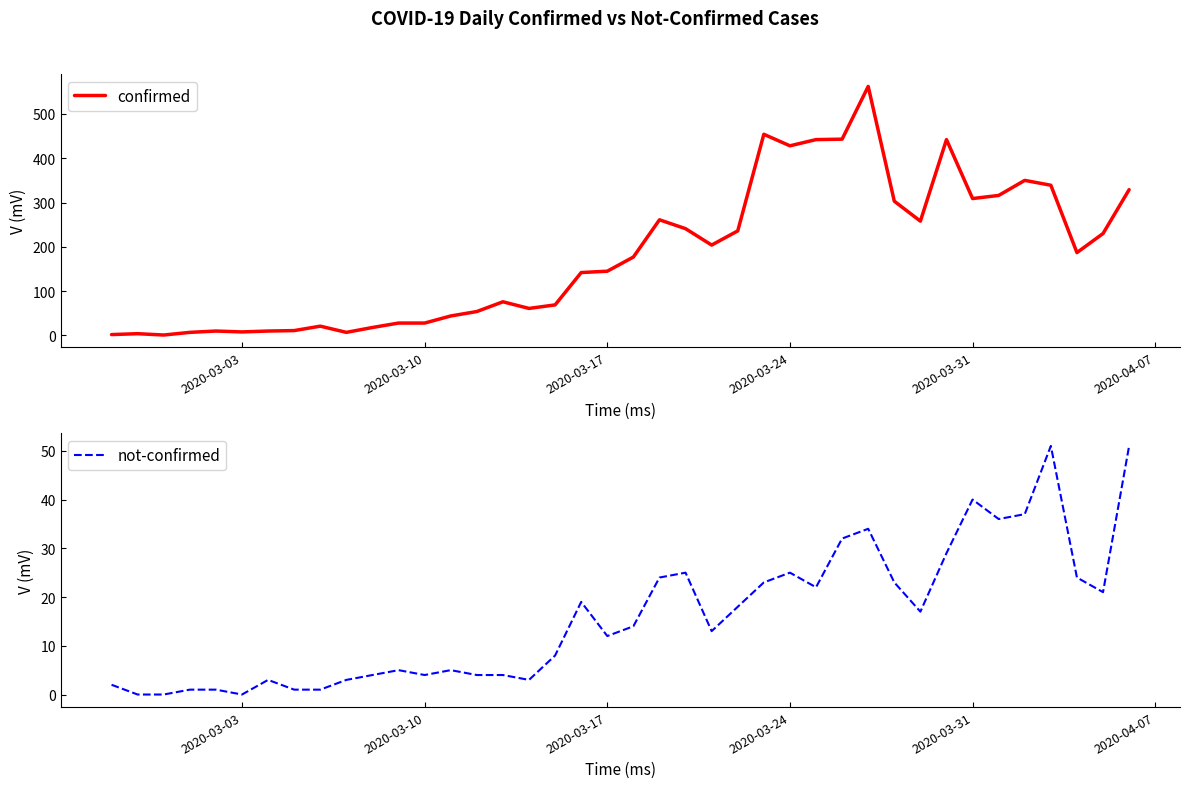

True or false: confirmed and not-confirmed intersect in this chart.

False